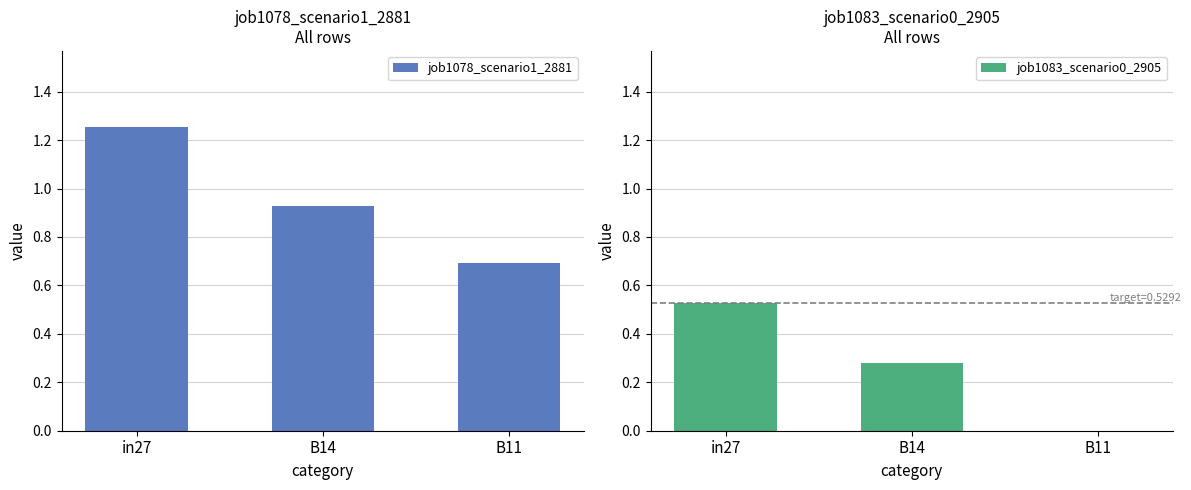

Rank the series by their average value, from lowest to highest.

job1083_scenario0_2905, job1078_scenario1_2881